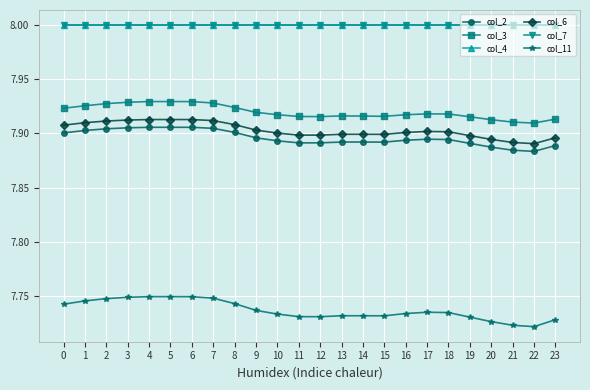

True or false: col_7 and col_6 cross at least once.

False